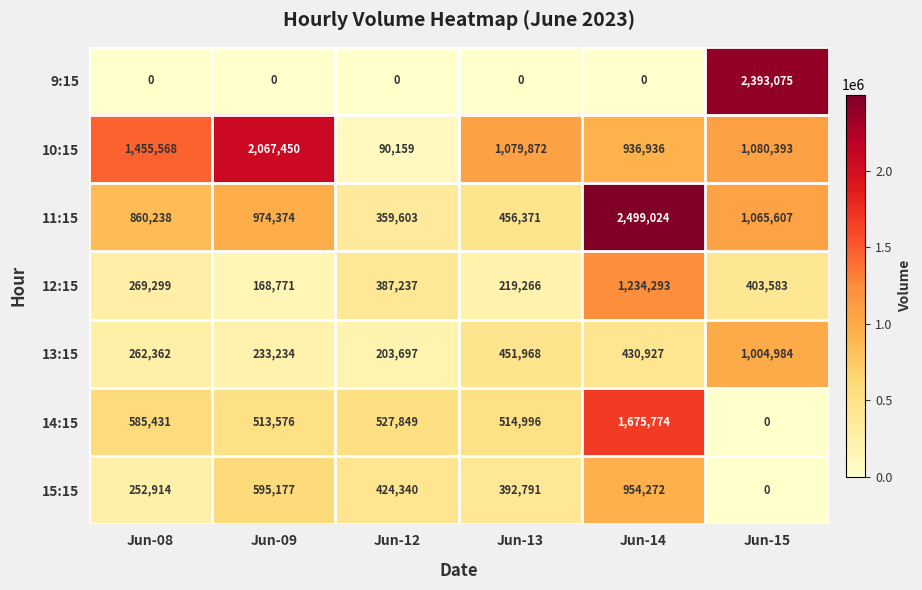

Between Jun-08 and Jun-13, which series saw the biggest shift?

11:15